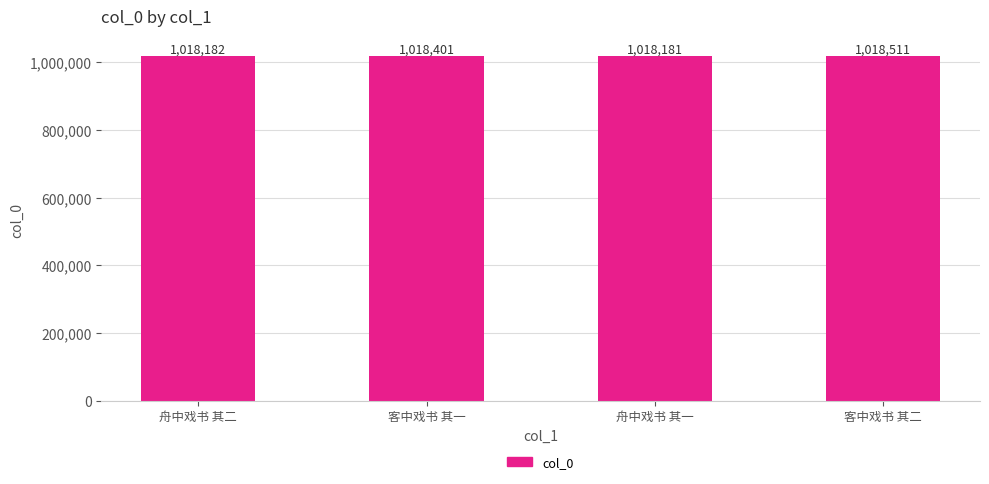

Rank the categories by value from highest to lowest.

客中戏书 其二, 客中戏书 其一, 舟中戏书 其二, 舟中戏书 其一